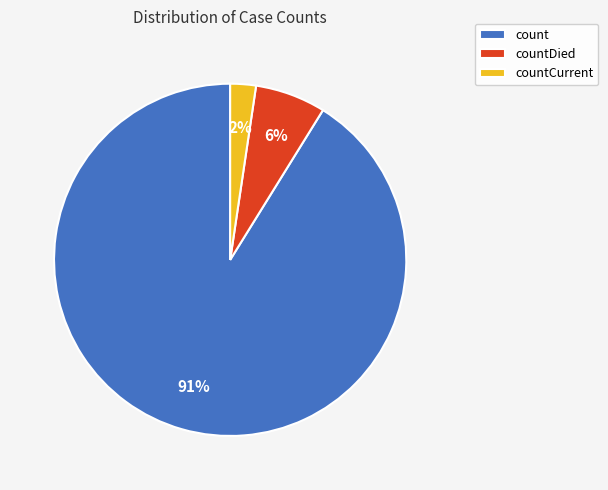

To the nearest percent, what is the average slice percentage?

33%